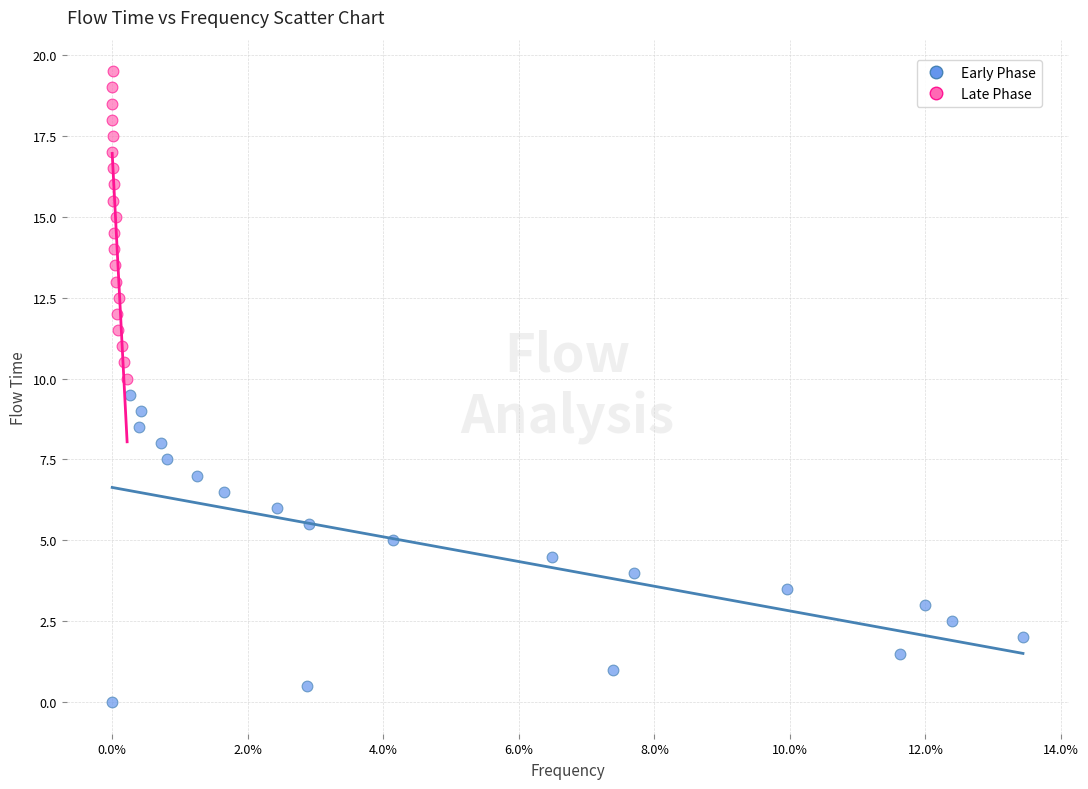

Which series contains the highest Y value?

Late Phase